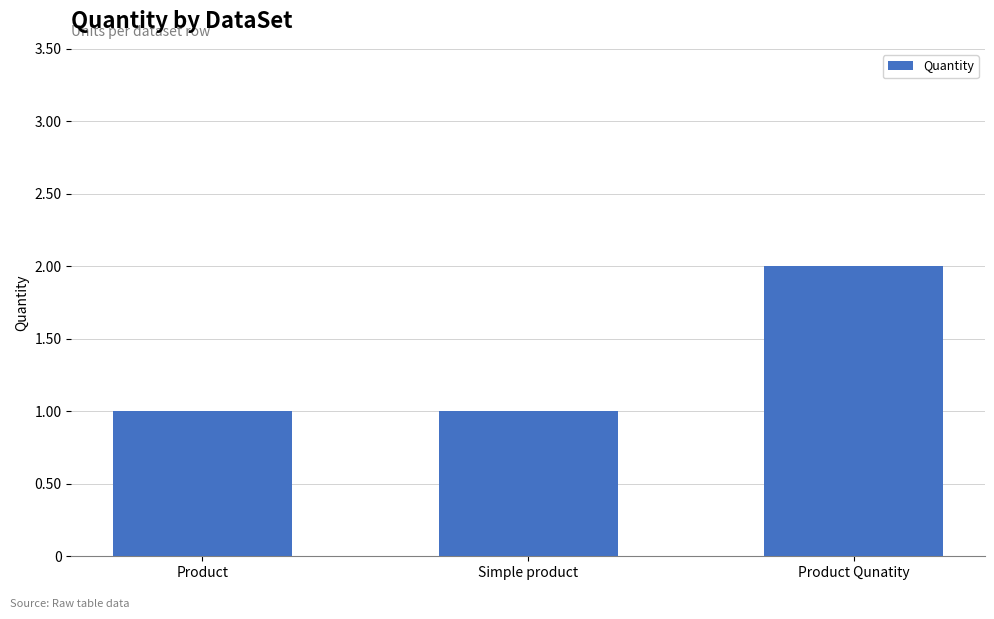

How many series are shown in this chart?

1